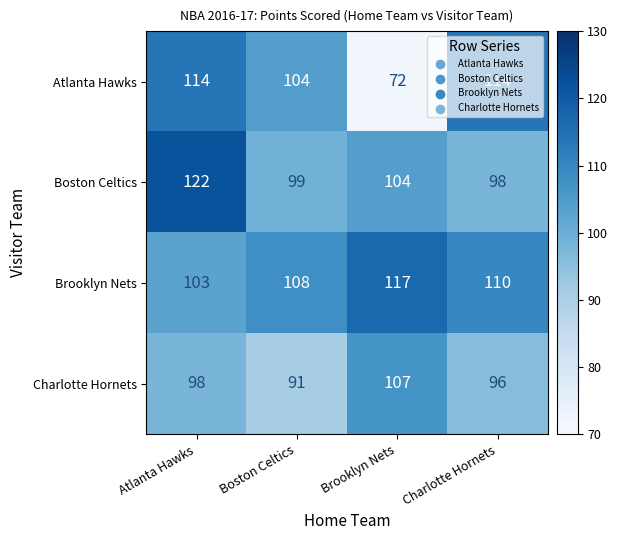

What is the sum of all Boston Celtics values?

423